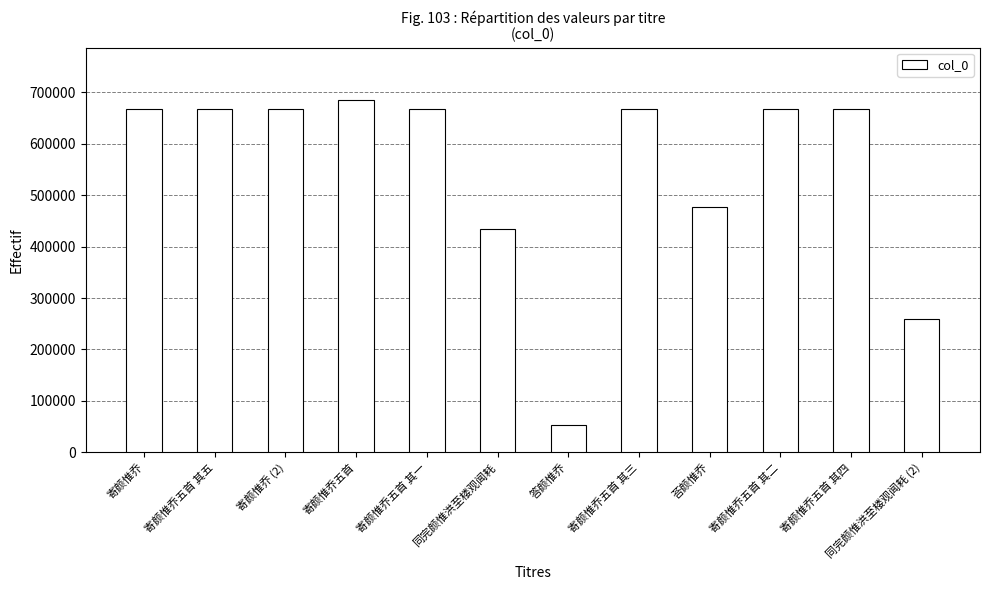

The value at 同完颜惟洪至楼观闻耗 is 434606. True or false?

True